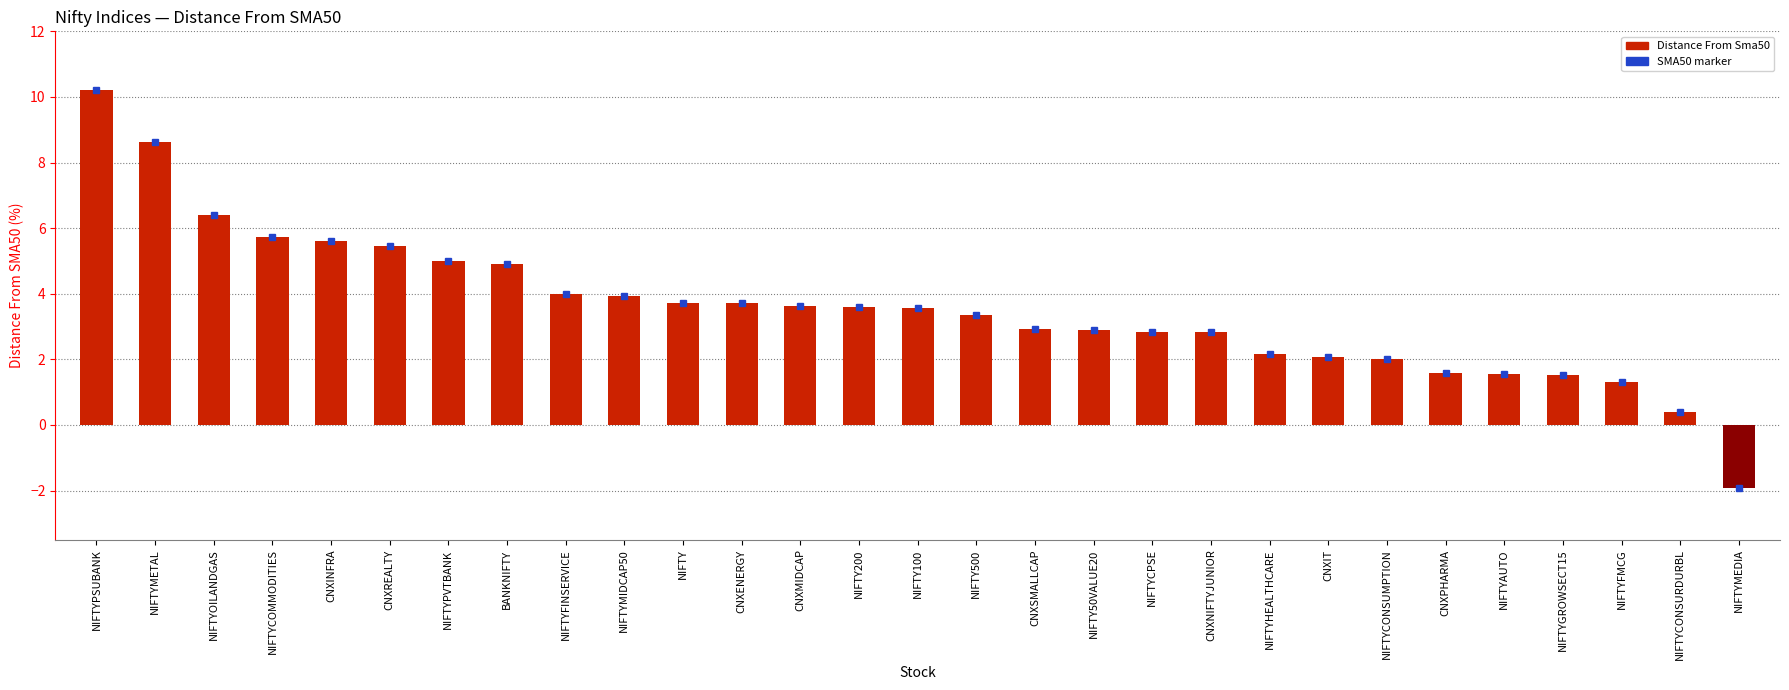

What is the label of the 5th bar from the right?

NIFTYAUTO